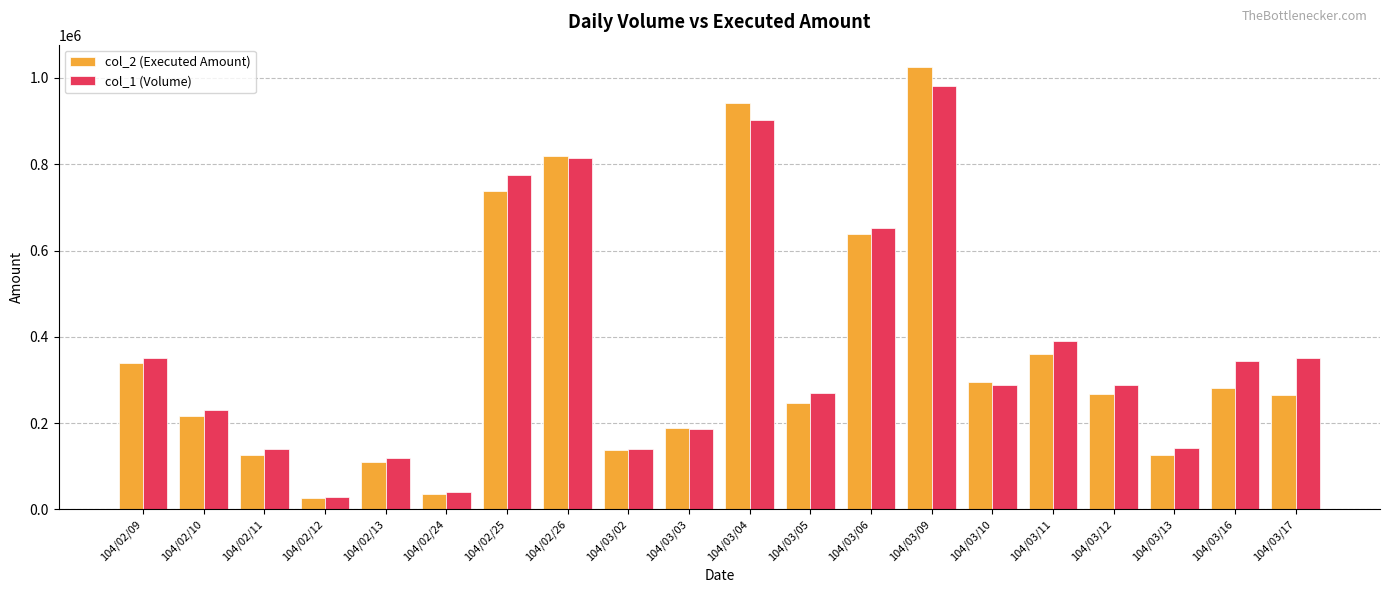

What is the difference between the maximum and minimum values in the col_1 (Volume) series?

953000